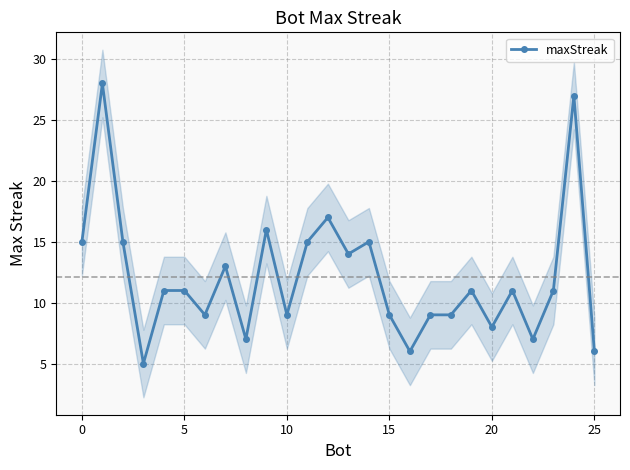

What is the value of the 22nd point from the left?

11